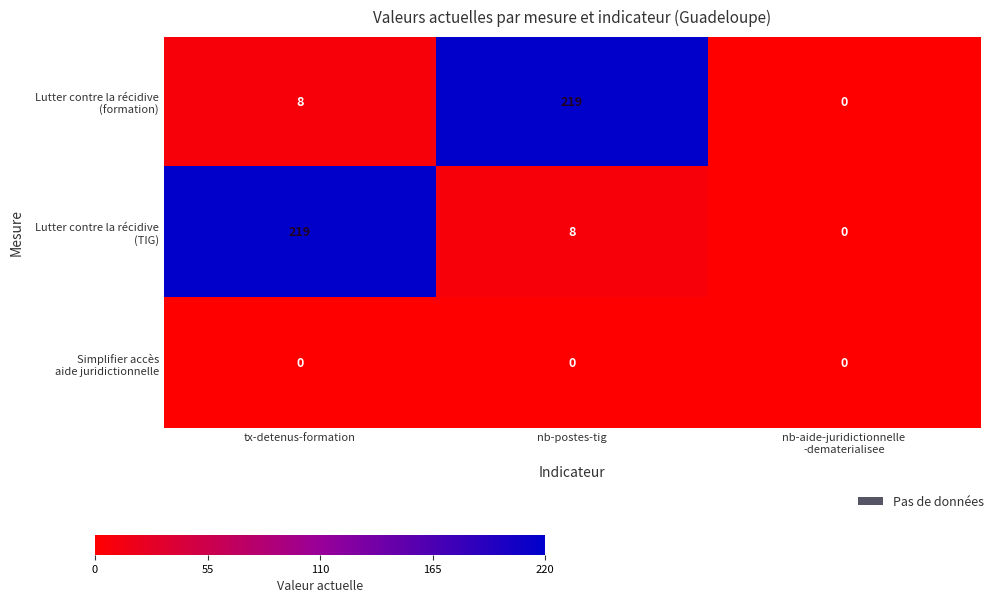

What is the total value across all series at tx-detenus-formation?

227